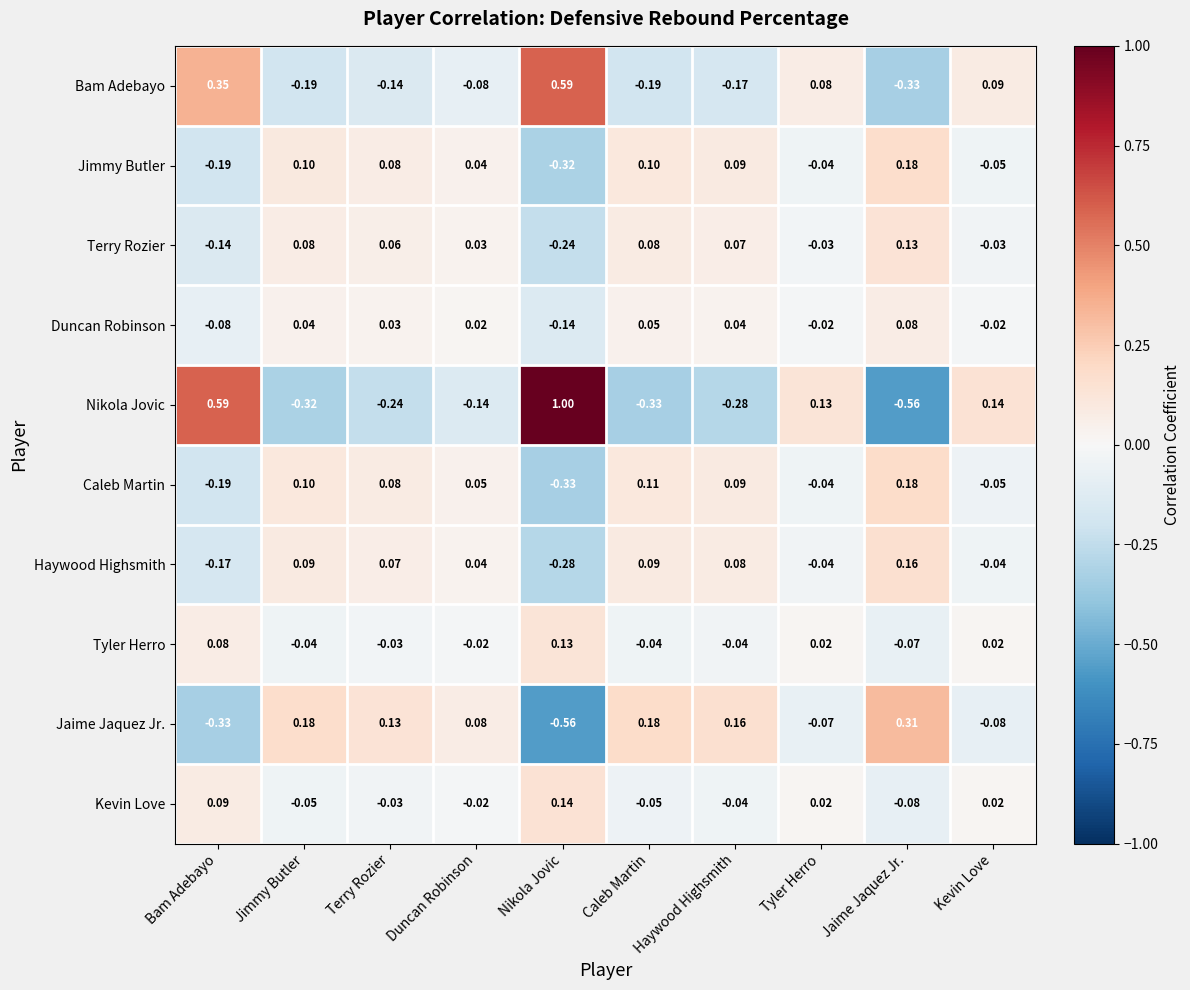

Is the value of Duncan Robinson at Duncan Robinson greater than the value of Terry Rozier at Nikola Jovic?

Yes